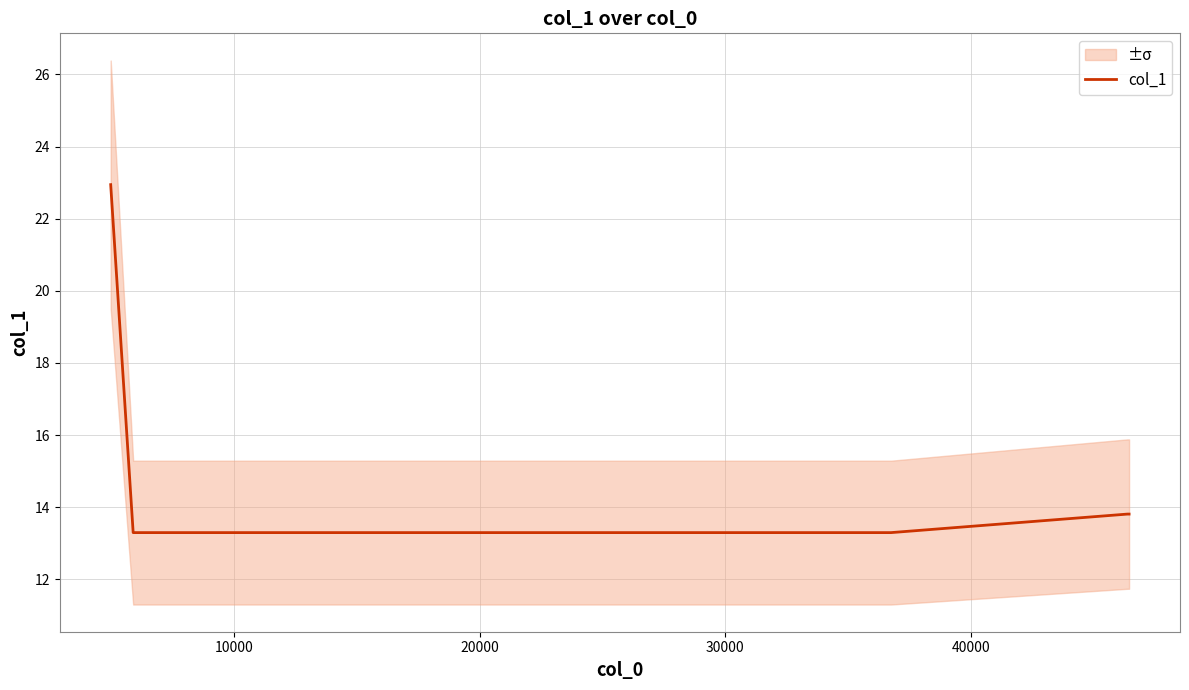

What is the minimum value for col_1?

13.3